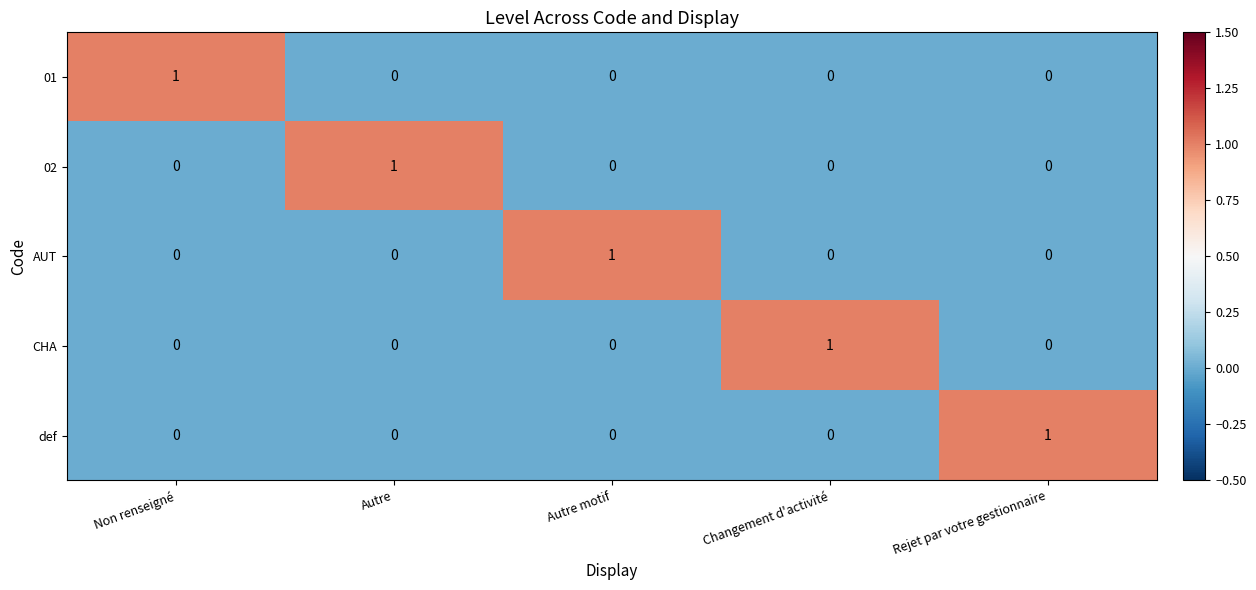

What is the maximum value shown in the chart?

1